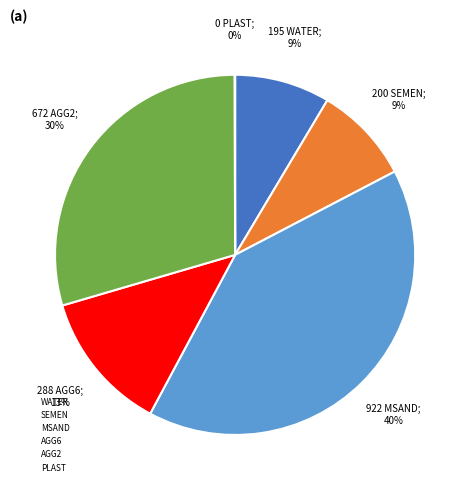

Approximately how many times larger is the value at SEMEN compared to AGG2?

0.3